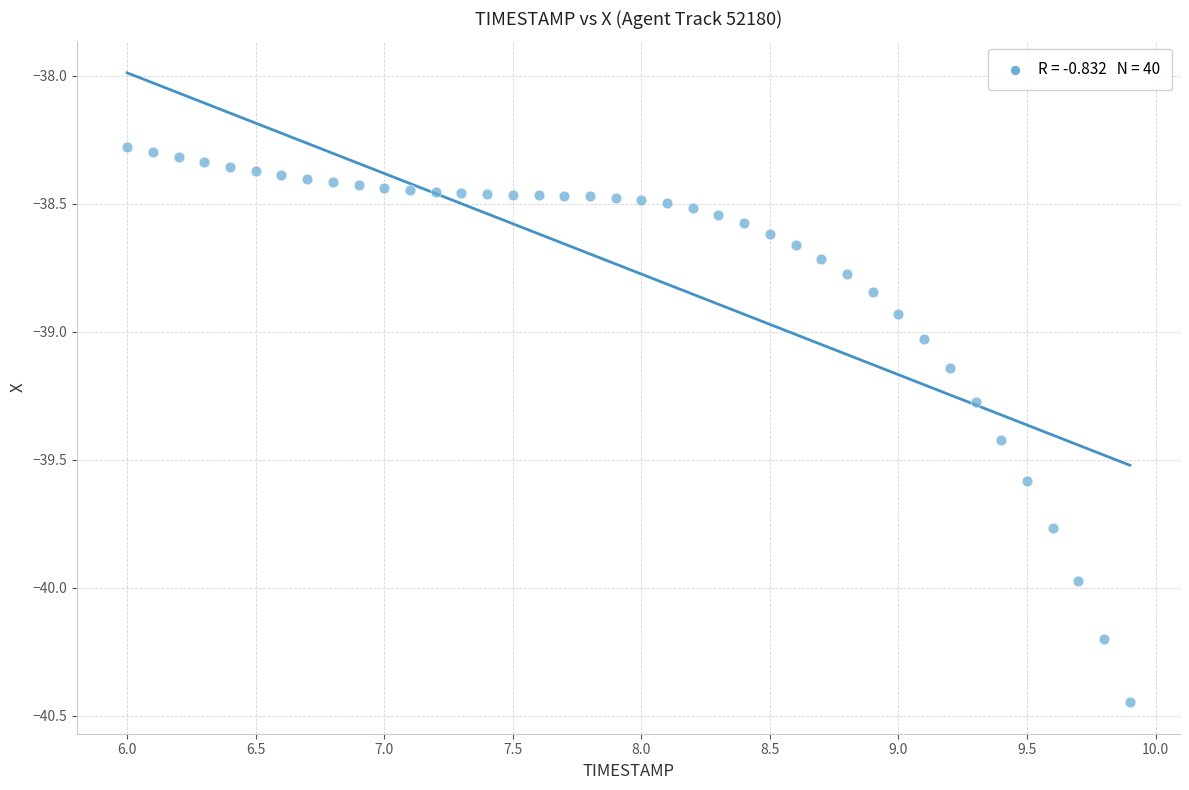

What is the range of X values (max minus min)?

3.9